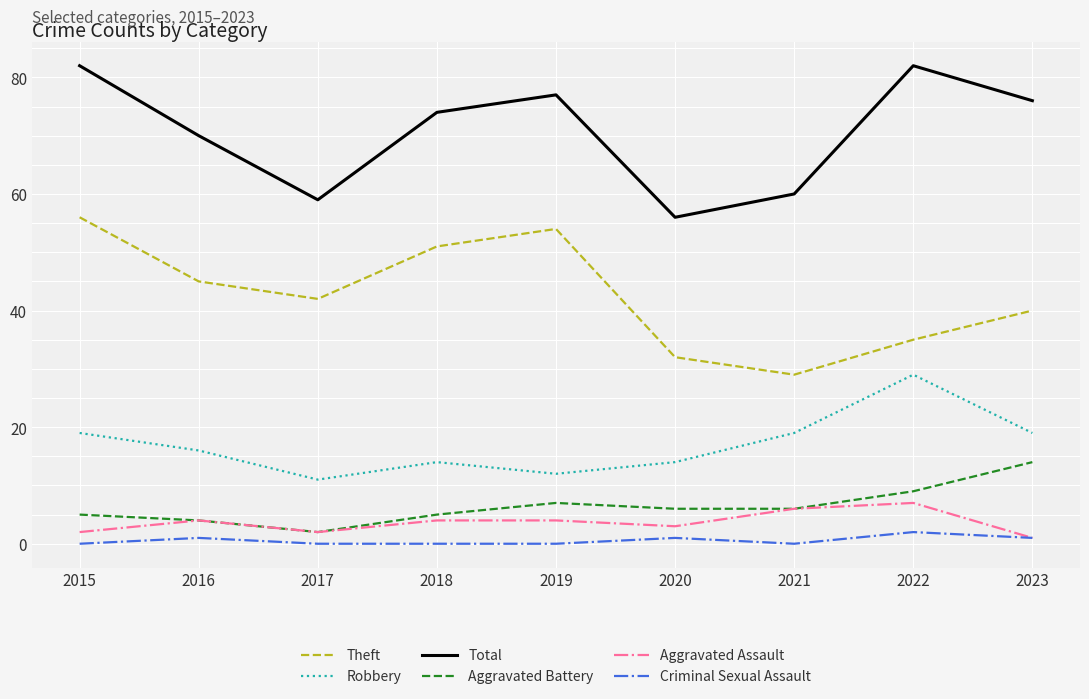

Where does the Aggravated Battery series first go above 6?

2019